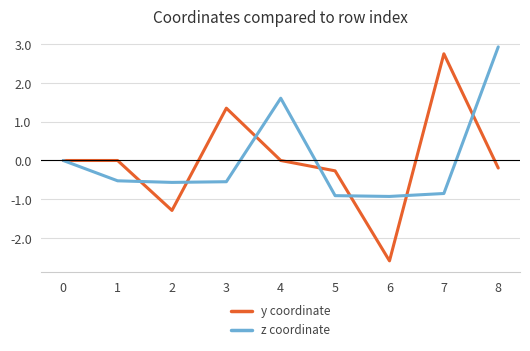

What value does the z coordinate series have at 1?

-0.5